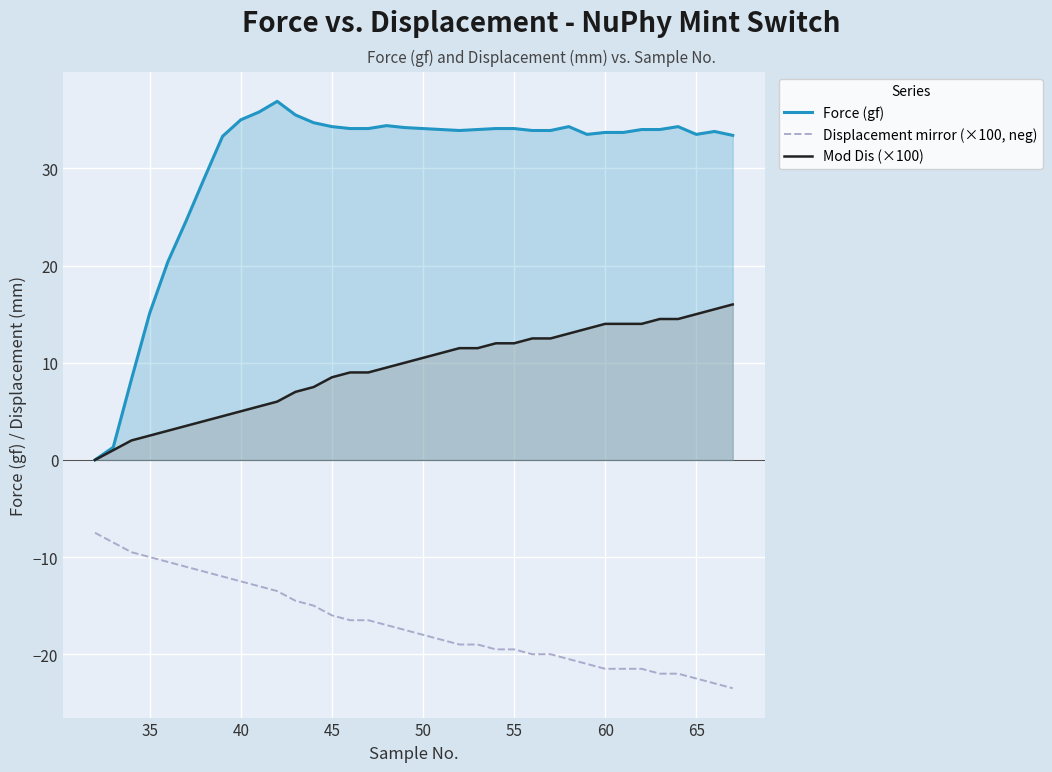

How many distinct data groups are displayed?

3